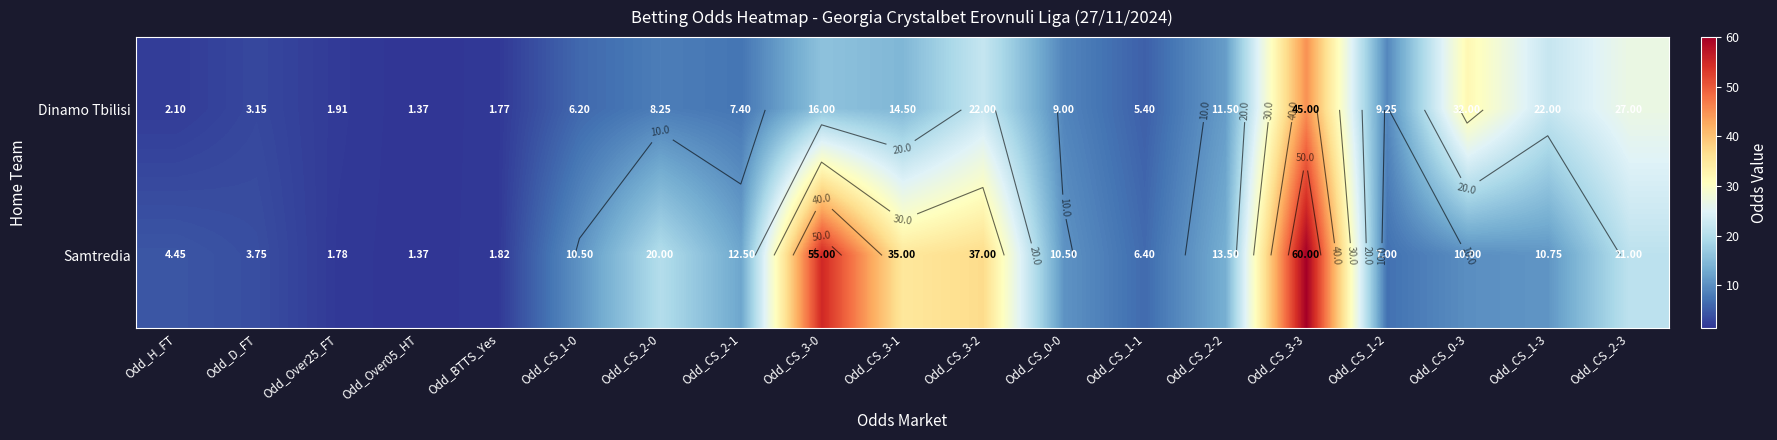

The value of Dinamo Tbilisi at Odd_CS_1-3 is 39.1. True or false?

False